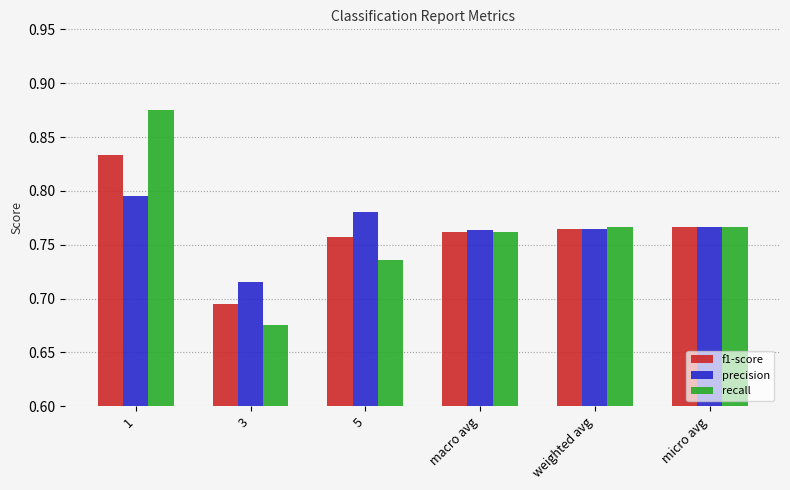

True or false: recall has a value of 0.4 at micro avg.

False